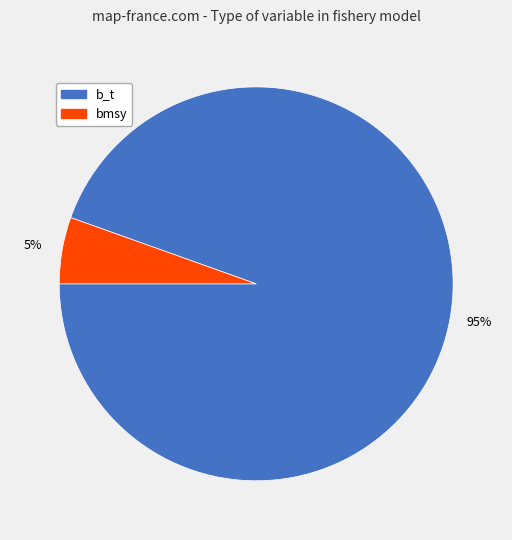

To the nearest percent, what is the average slice percentage?

50%